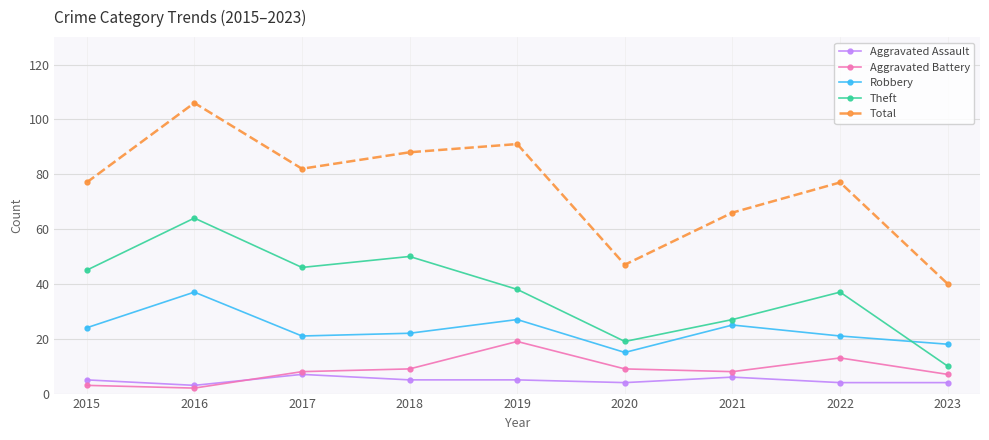

True or false: Aggravated Assault and Theft intersect in this chart.

False